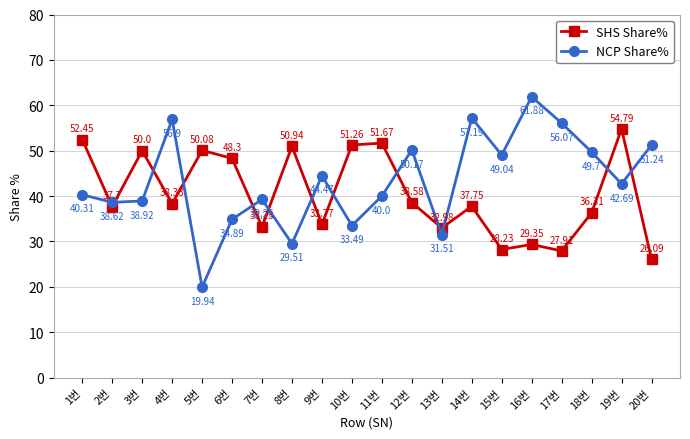

What is the label of the 13th point from the right?

8번